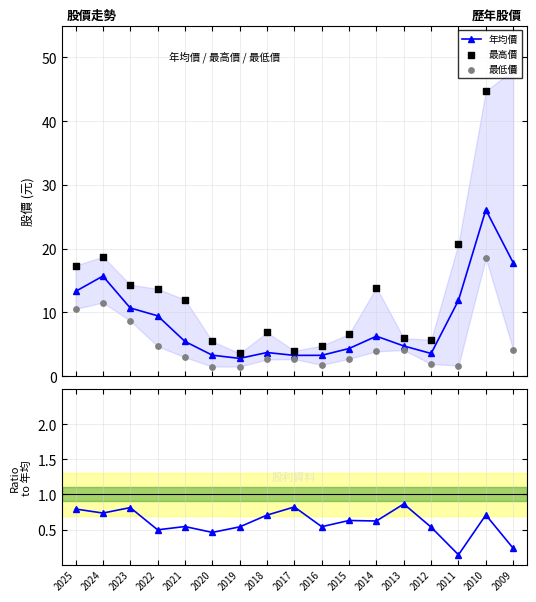

What is the total value across all series at 2015?

14.3